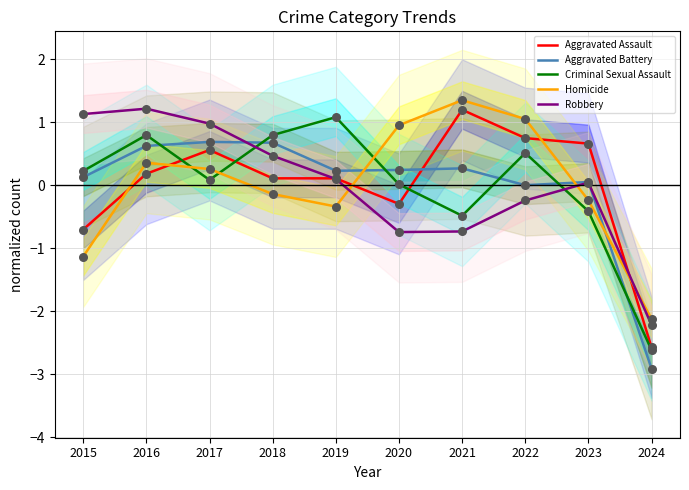

At which category is the sum across all series the highest?

2016